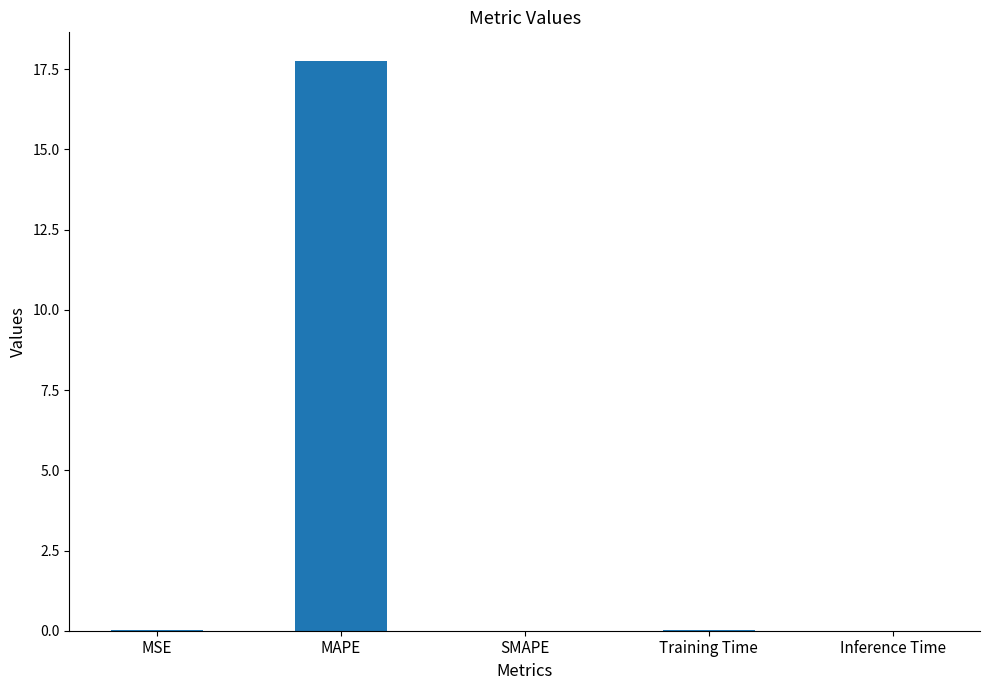

What is the approximate value at MAPE?

17.8